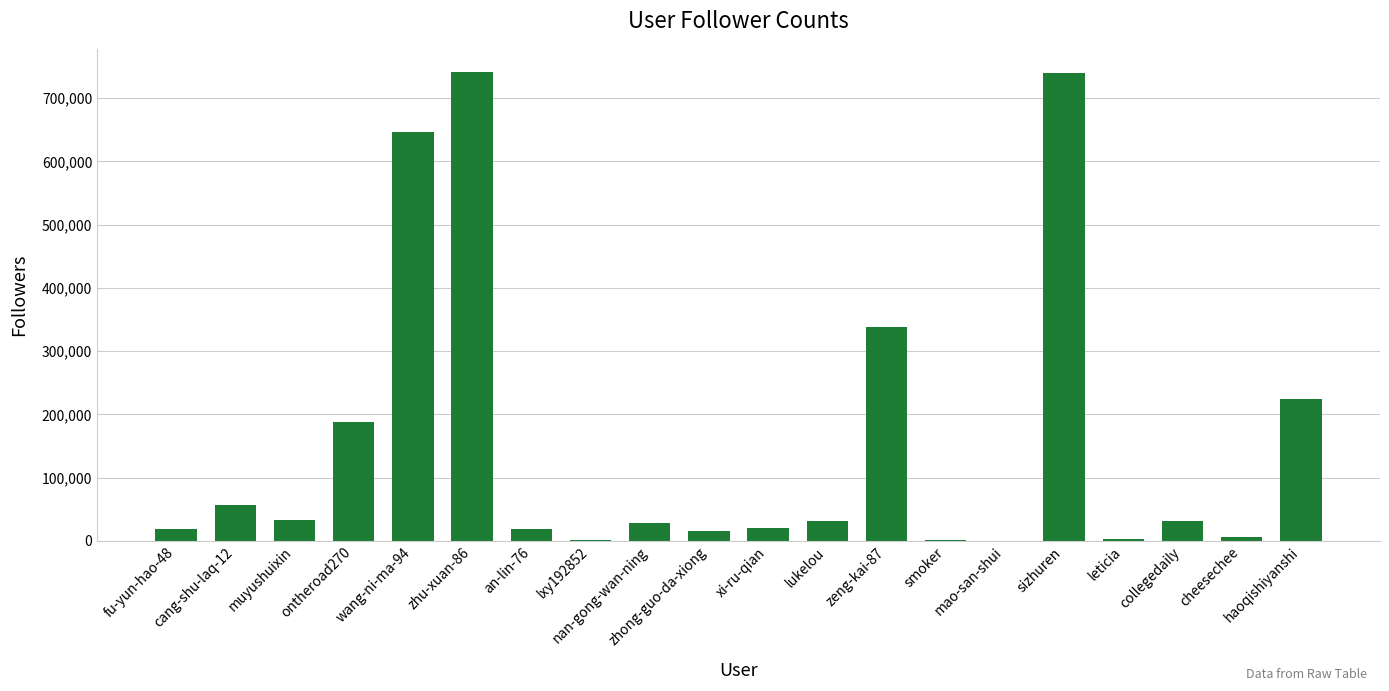

What is the sum of all values?

3143134